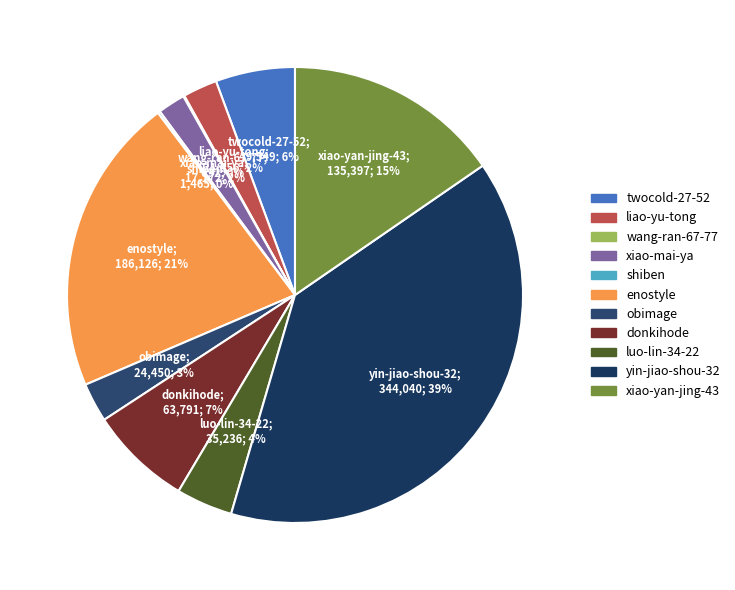

How many slices are in this pie chart?

11